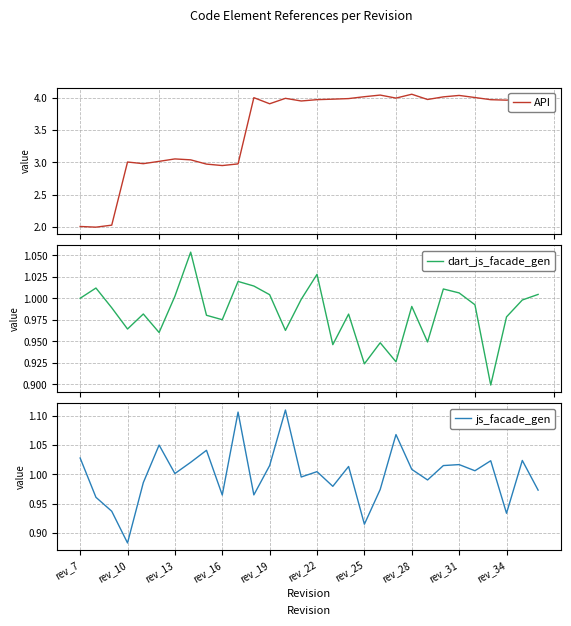

Does the chart display data point markers on the line(s)?

No